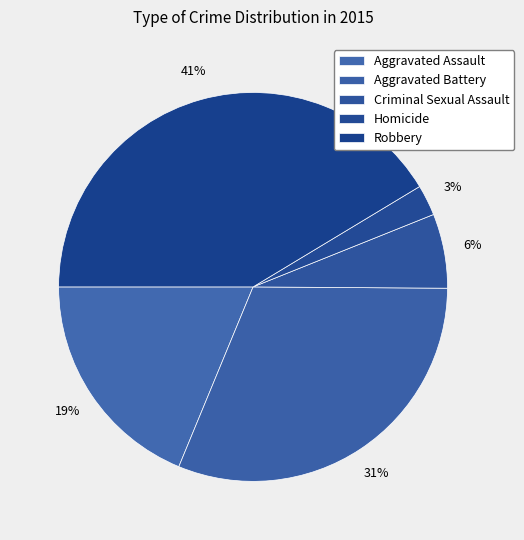

To the nearest percent, what portion does Criminal Sexual Assault represent?

6%